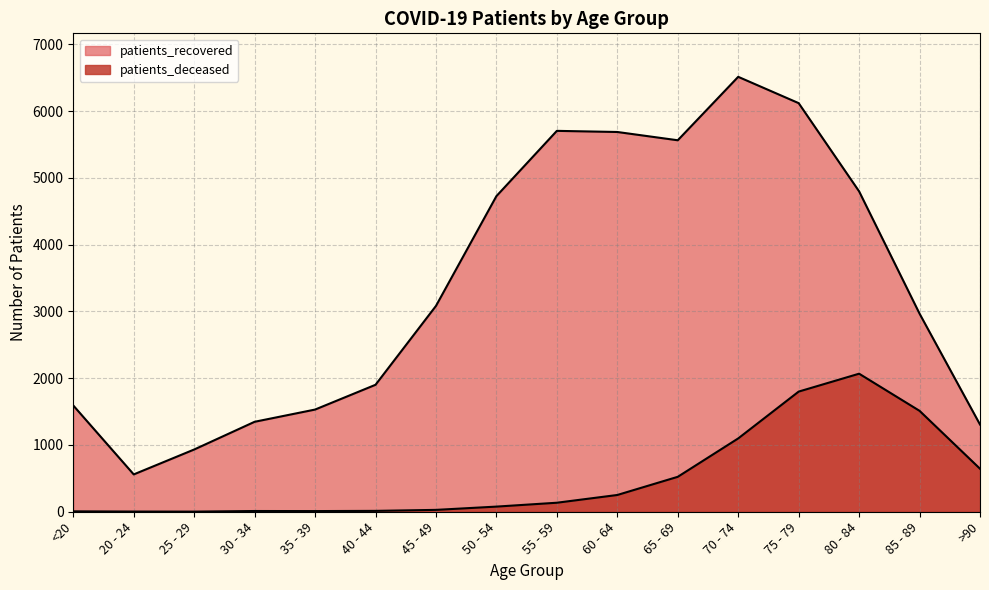

What is the total value across all series at 50 - 54?

4803